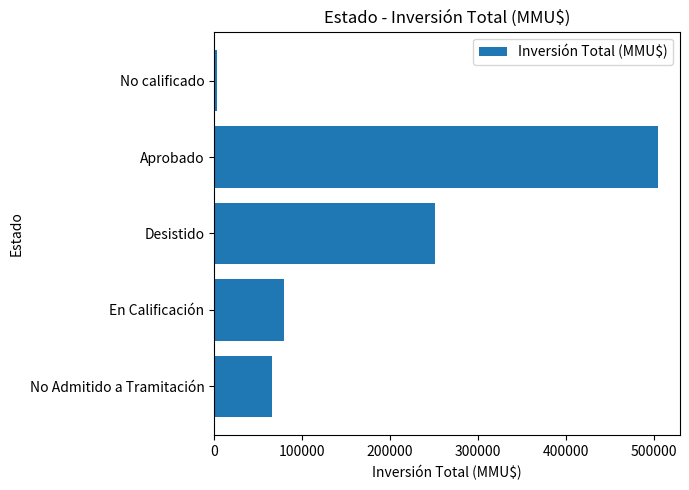

Rank the categories by value from lowest to highest.

No calificado, No Admitido a Tramitación, En Calificación, Desistido, Aprobado